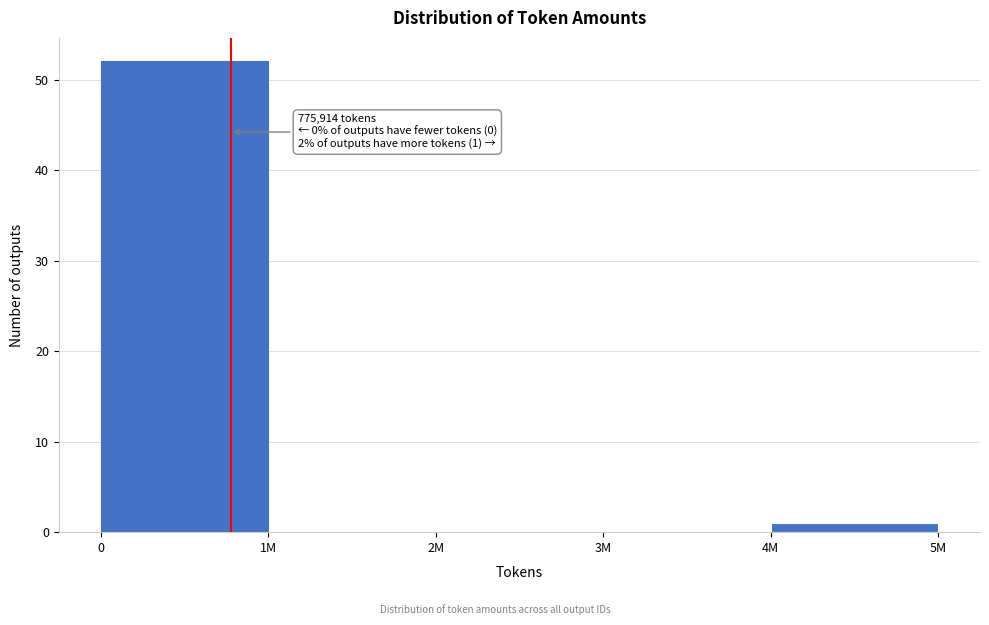

Reading left to right, list all the values displayed in this chart.

0=52	1M=0	2M=0	3M=0	4M=1